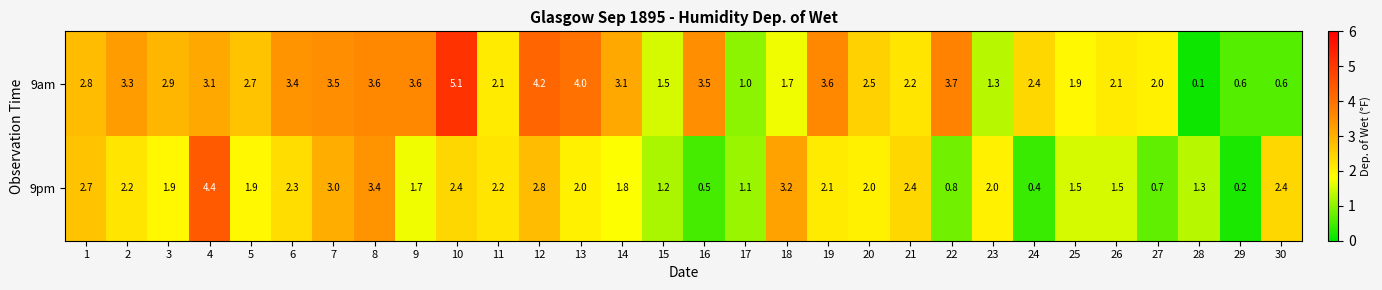

List the series in order of their overall mean, highest first.

9am, 9pm